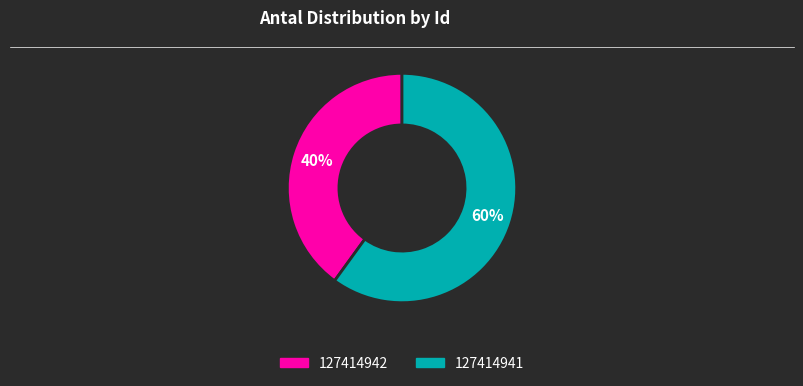

Rank the categories by value from highest to lowest.

127414941, 127414942